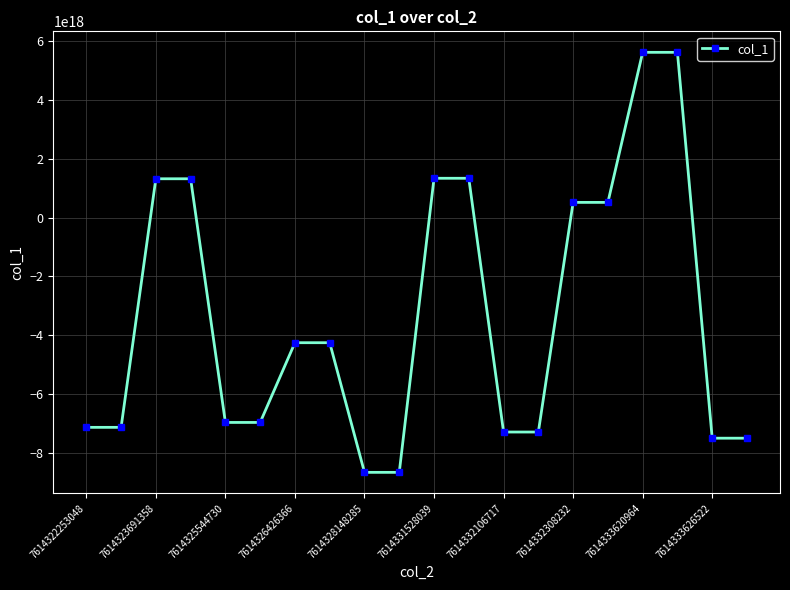

How many values exceed -4247996602600664064?

8